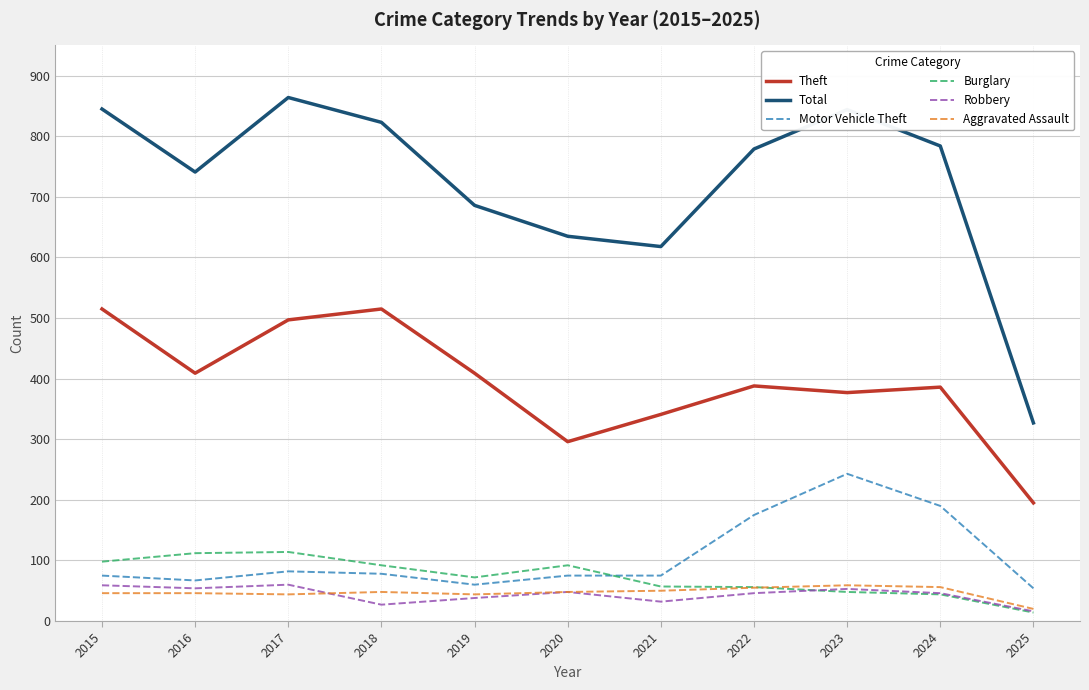

Does the chart display data point markers on the line(s)?

No